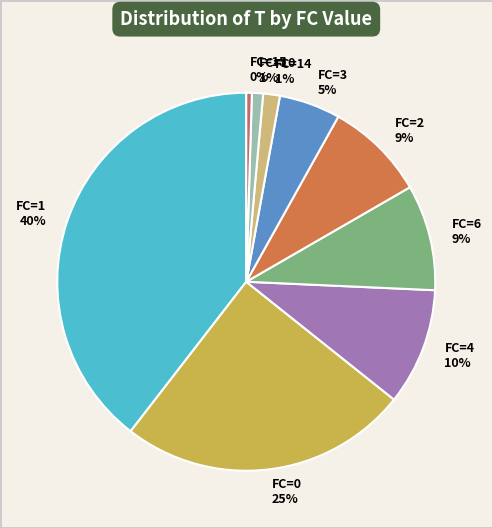

What is the largest slice in the pie chart?

FC=1